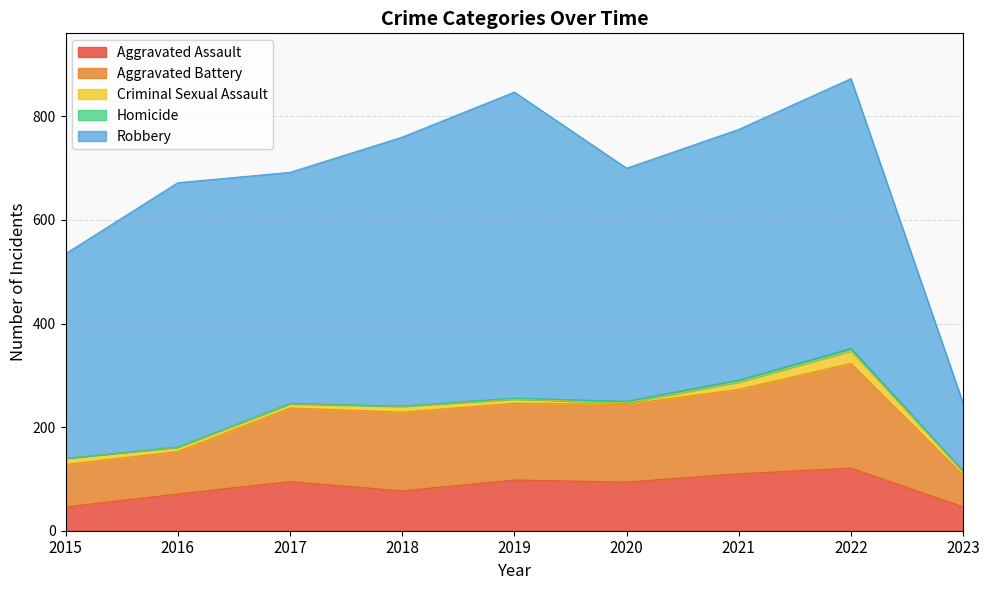

At which category does Aggravated Battery reach its first local peak?

2018